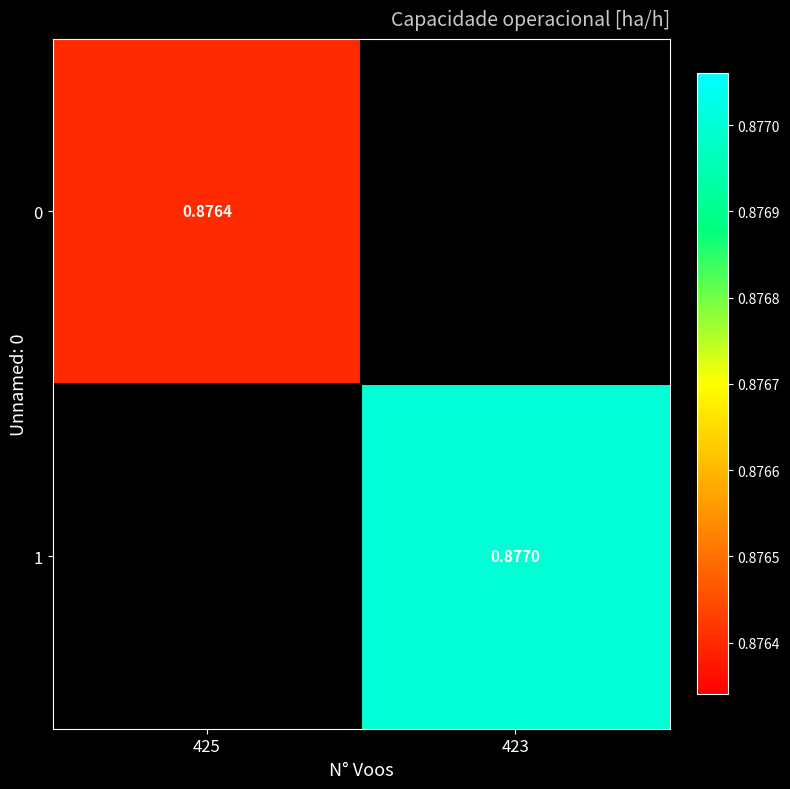

How many distinct data groups are displayed?

2